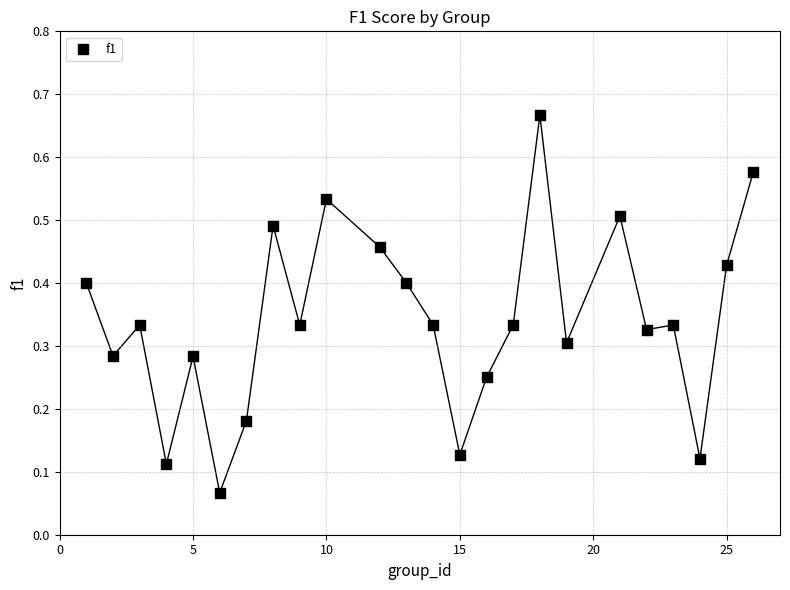

What is the range of X values (max minus min)?

25.0